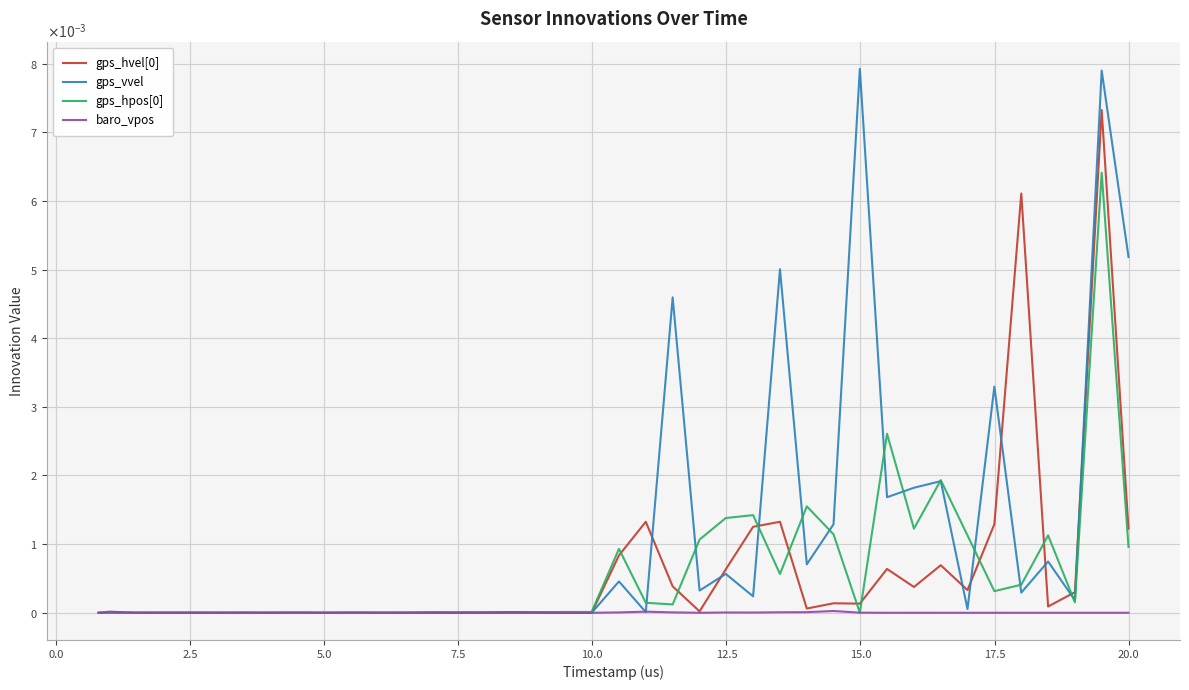

Does the chart have visible grid lines?

Yes